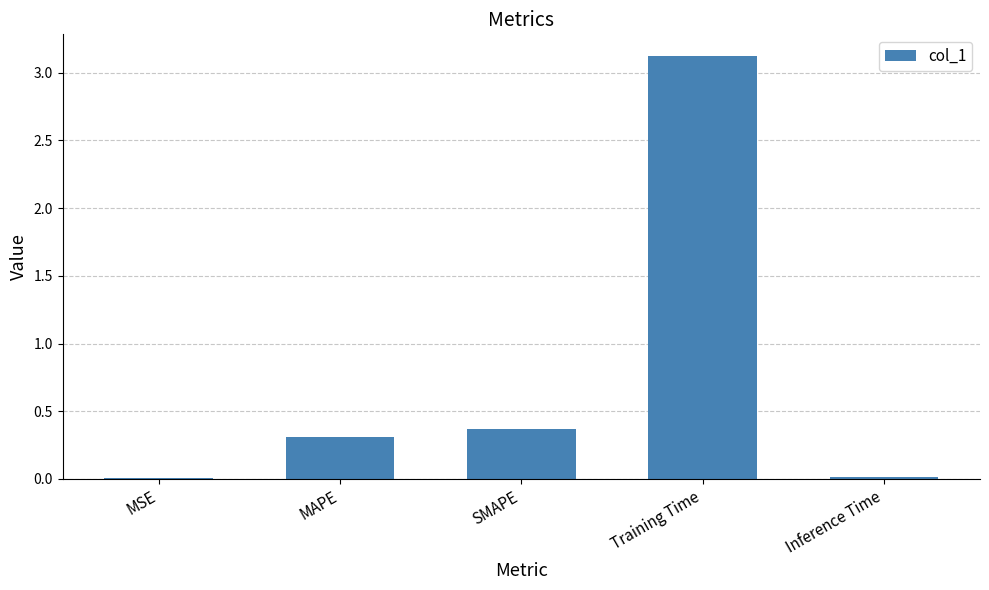

True or false: the data shows 0.0 at Inference Time.

True